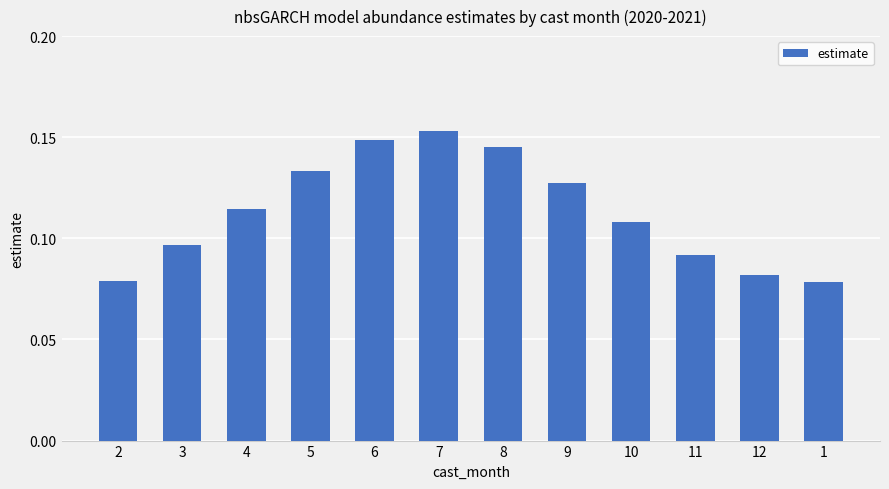

What is the label of the 3rd bar from the left?

4